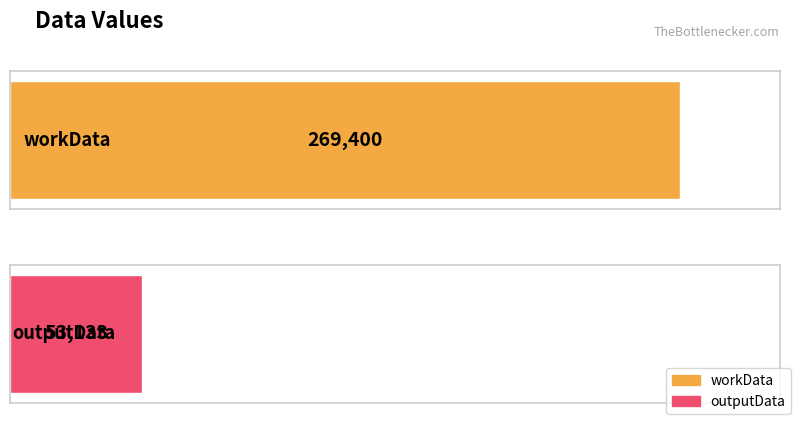

What is the sum of the values at workData and outputData?

322533